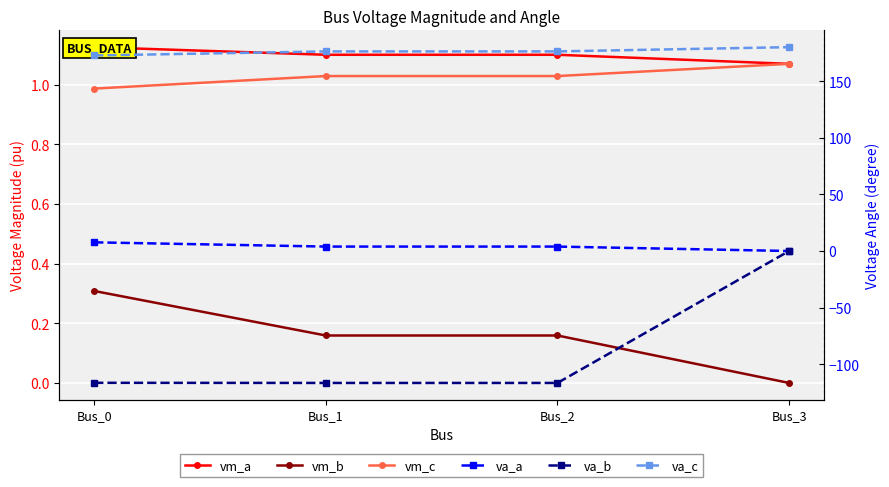

What is the difference between the second highest and minimum values in the va_a series?

3.9